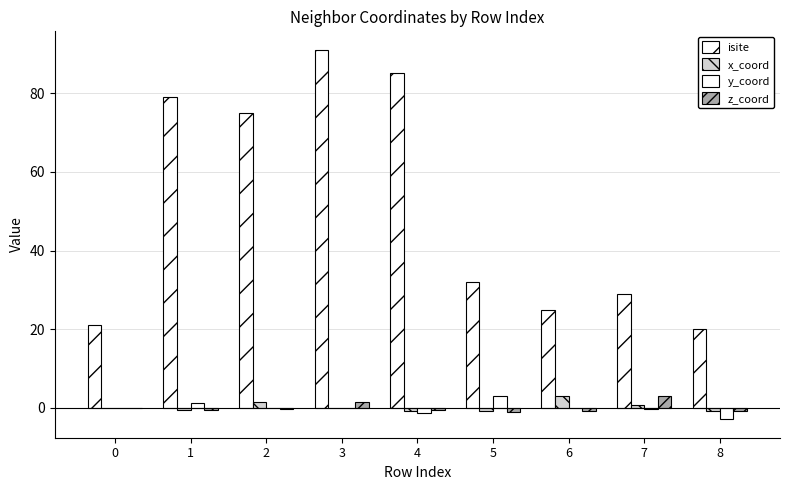

The value of y_coord at 8 is -2.0. True or false?

False